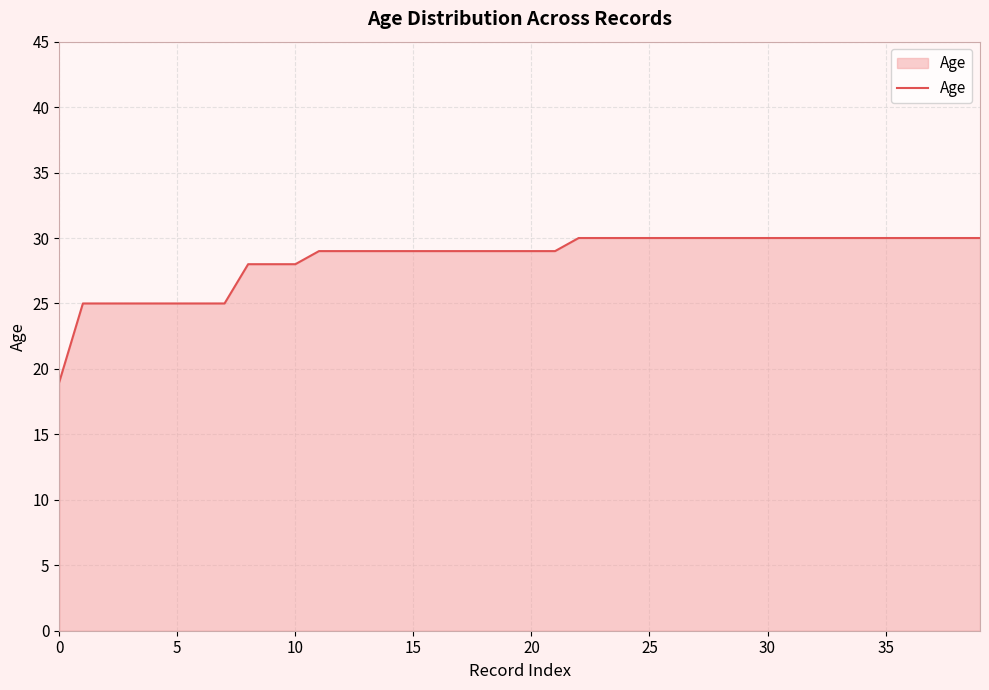

What is the greatest value displayed?

30